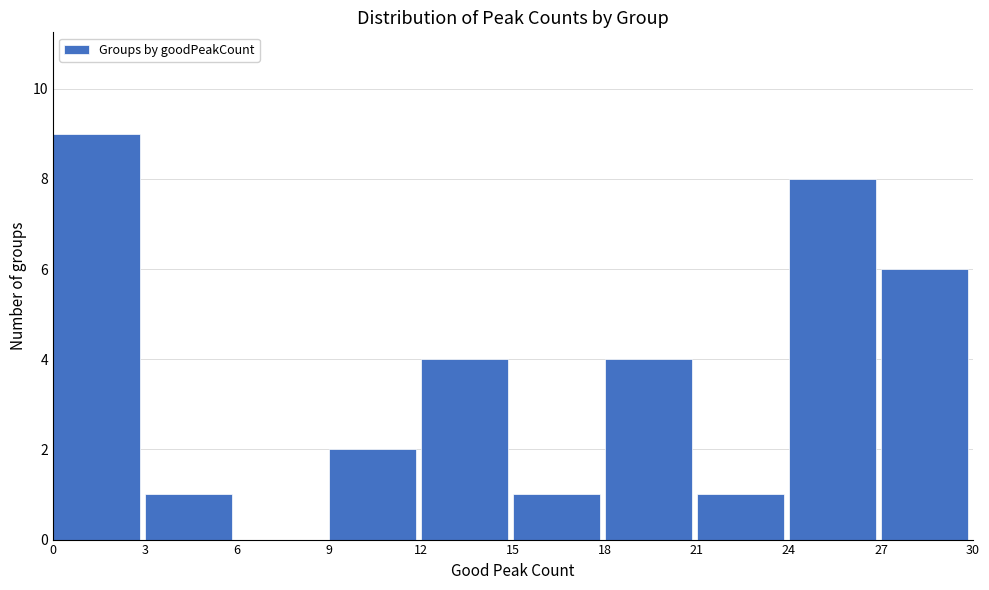

Which range on the x-axis has the tallest bar?

0 to 3